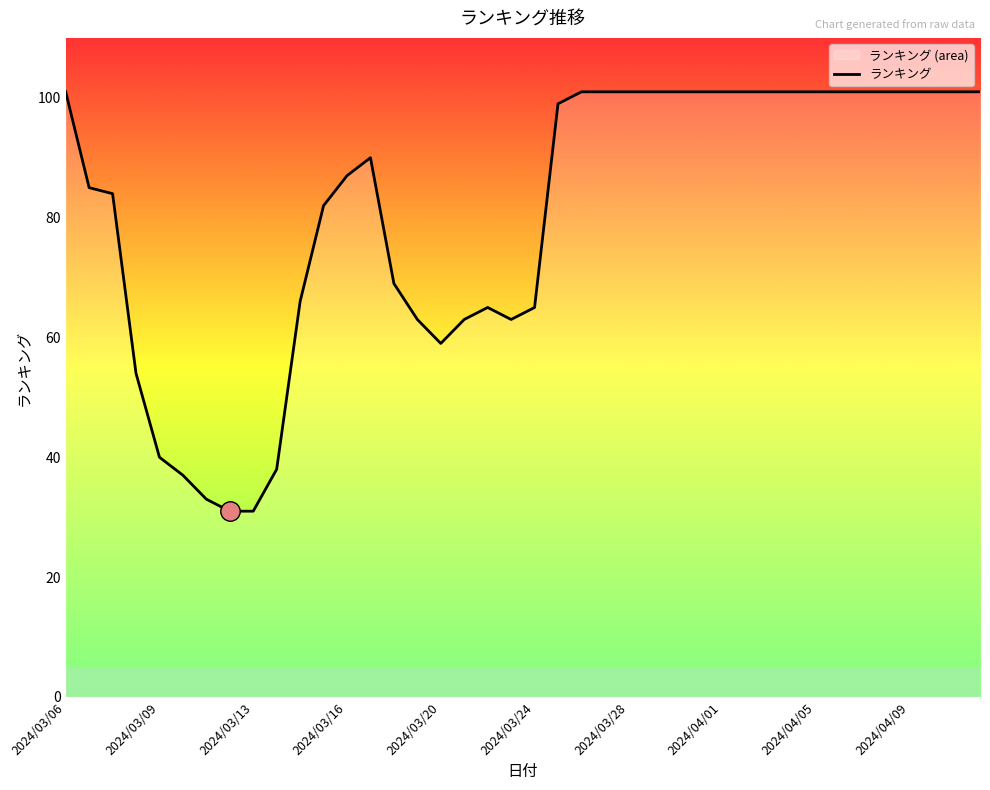

How many values are below 99?

20